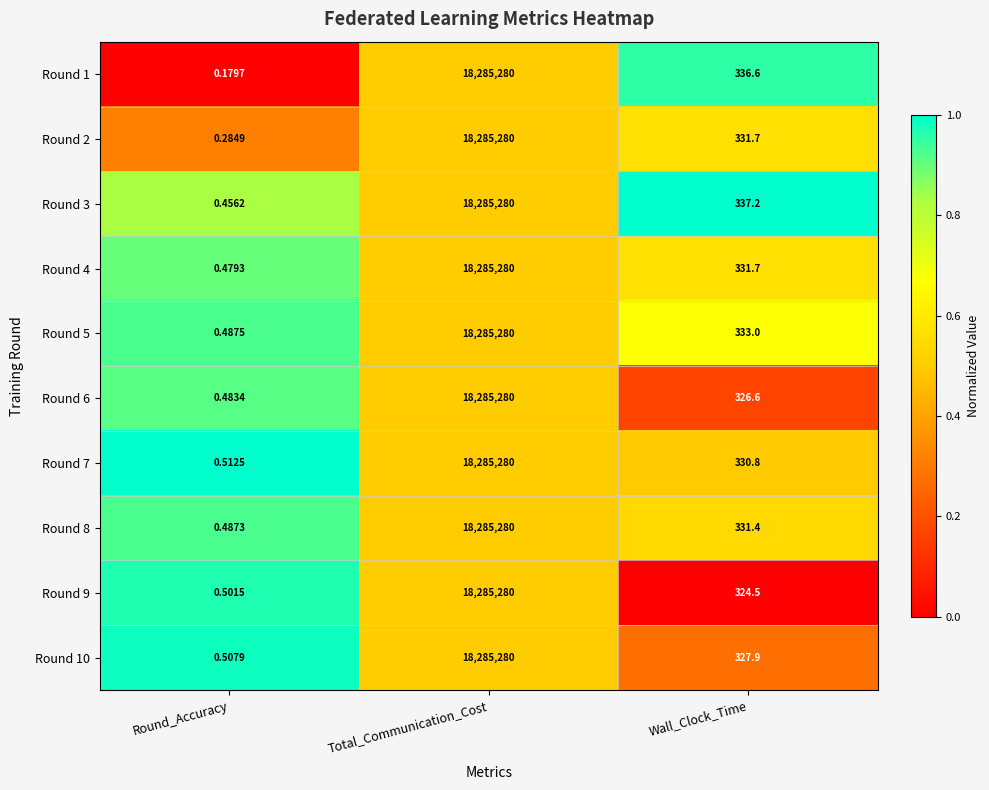

At which category is the sum across all series the highest?

Total_Communication_Cost